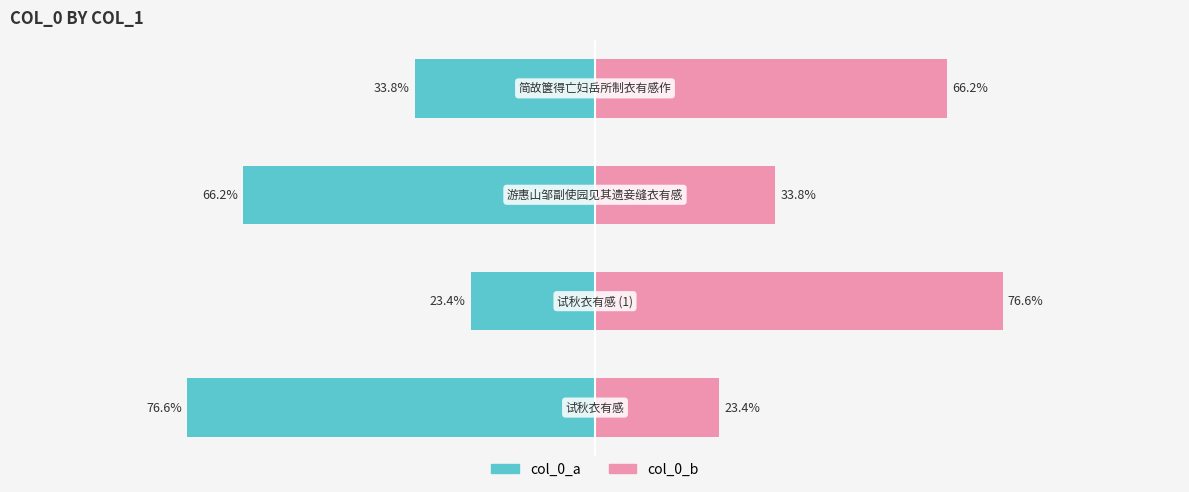

What is the difference between the second highest and minimum values in the col_0_a series?

42.8